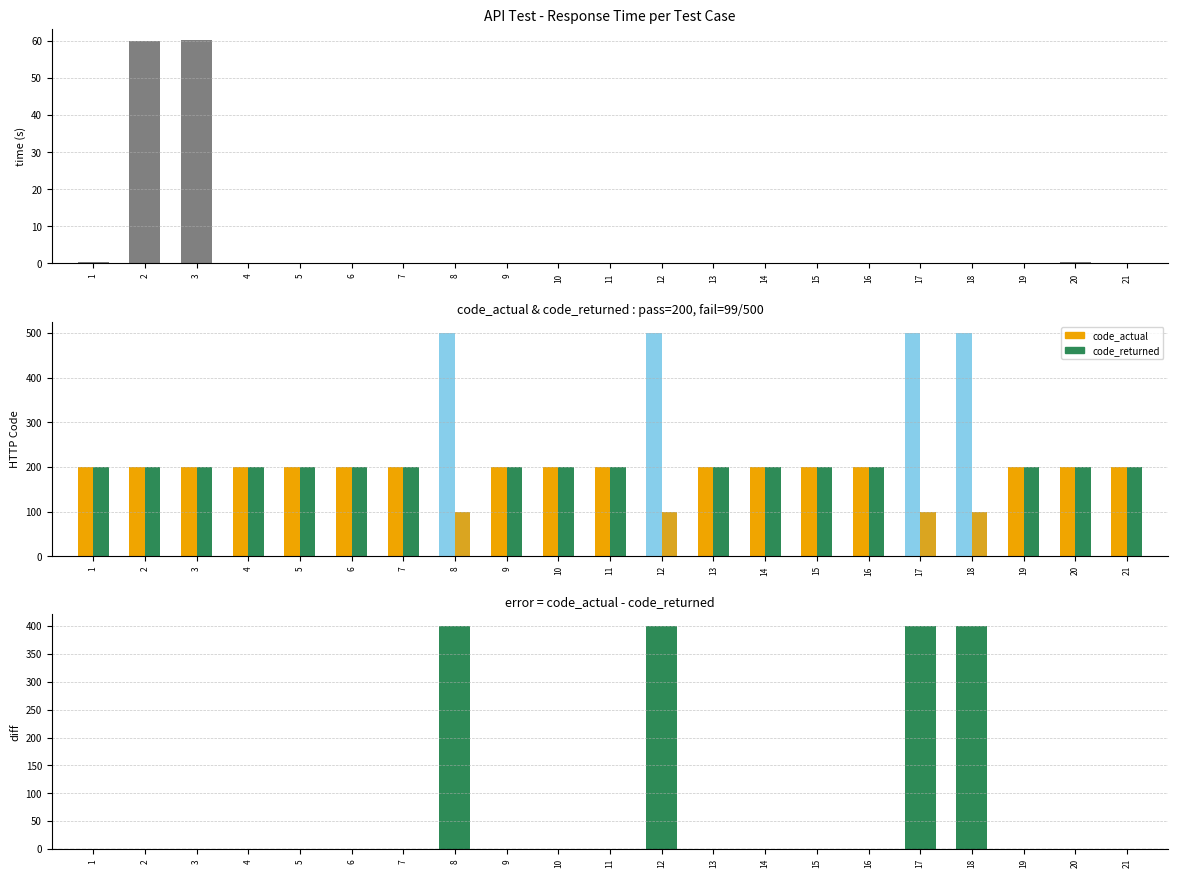

At which label is code_returned closest to 149?

8